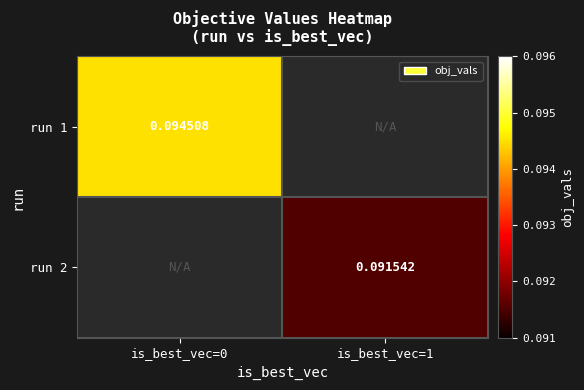

How many data points does each series have?

2